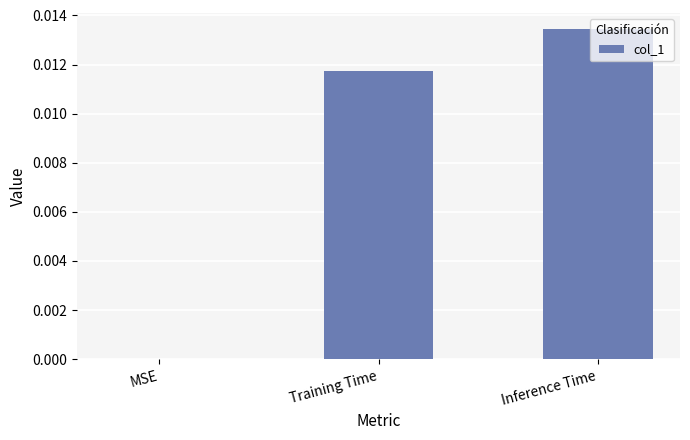

Which has a higher value, MSE or Inference Time?

Inference Time